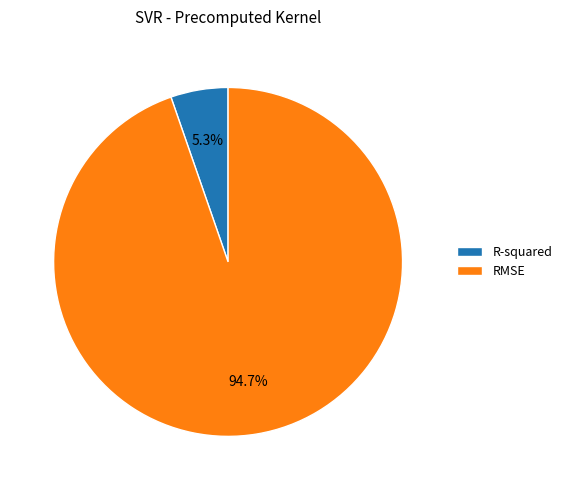

Combined, do R-squared and RMSE account for over 50%?

Yes